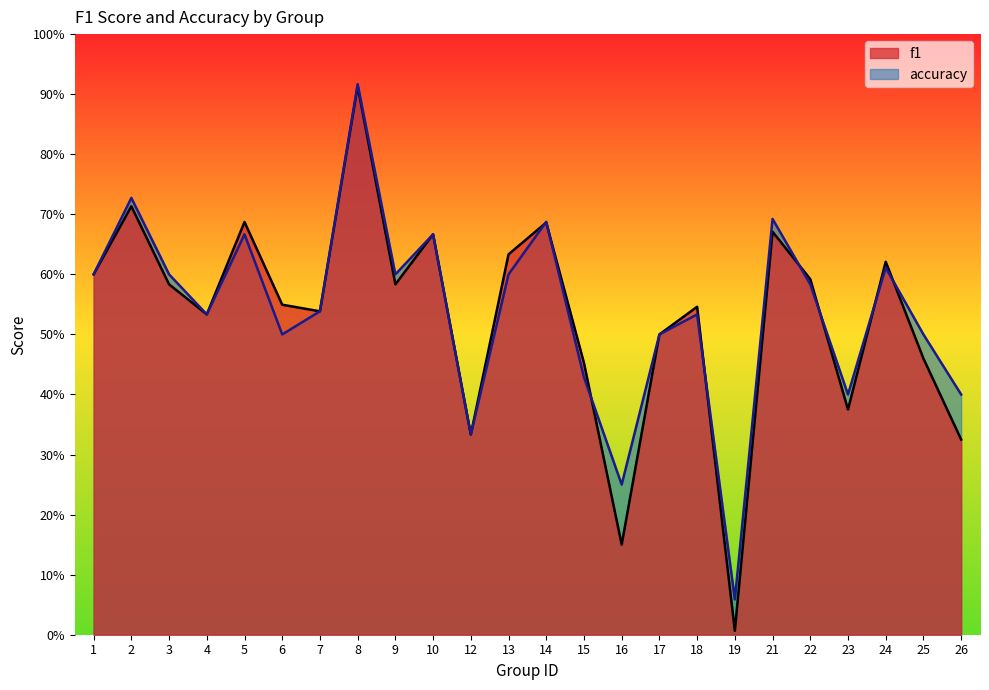

True or false: accuracy has a value of 0.9 at 17.

False